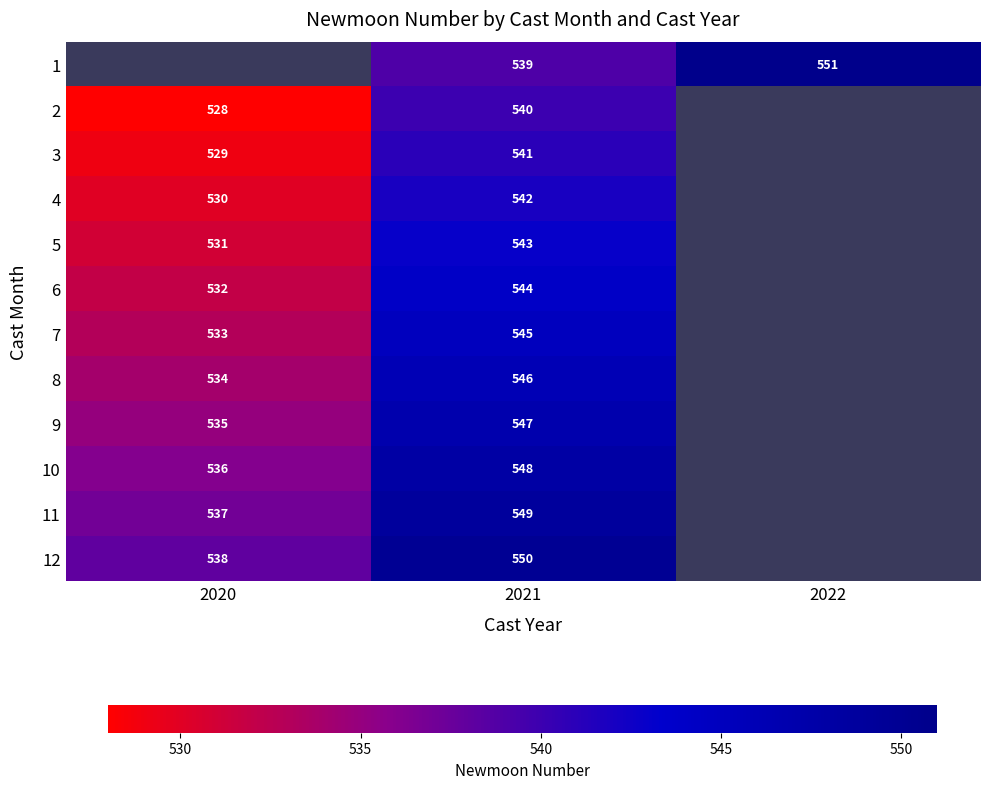

The value of 1 at 2021 is 539. True or false?

True